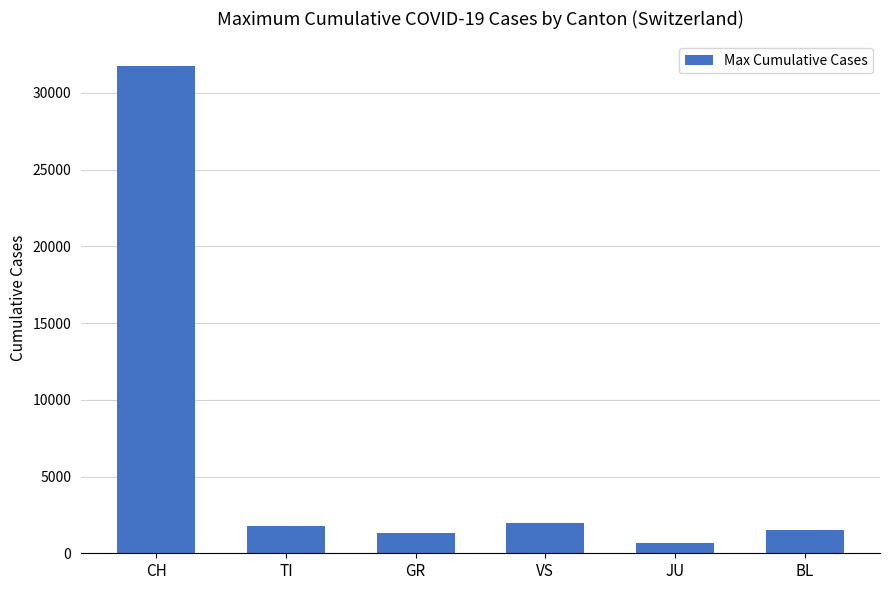

Are the bars horizontal?

No